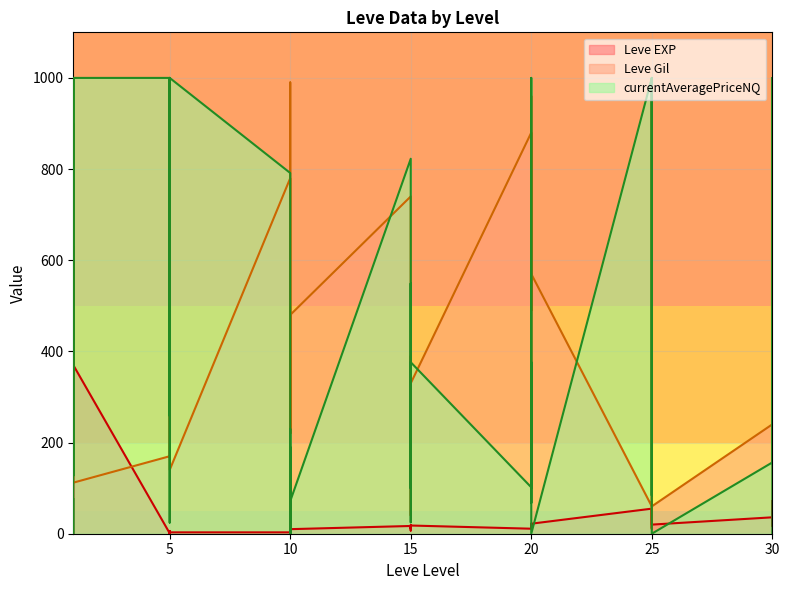

Between 1 and 20, which series saw the biggest shift?

Leve Gil